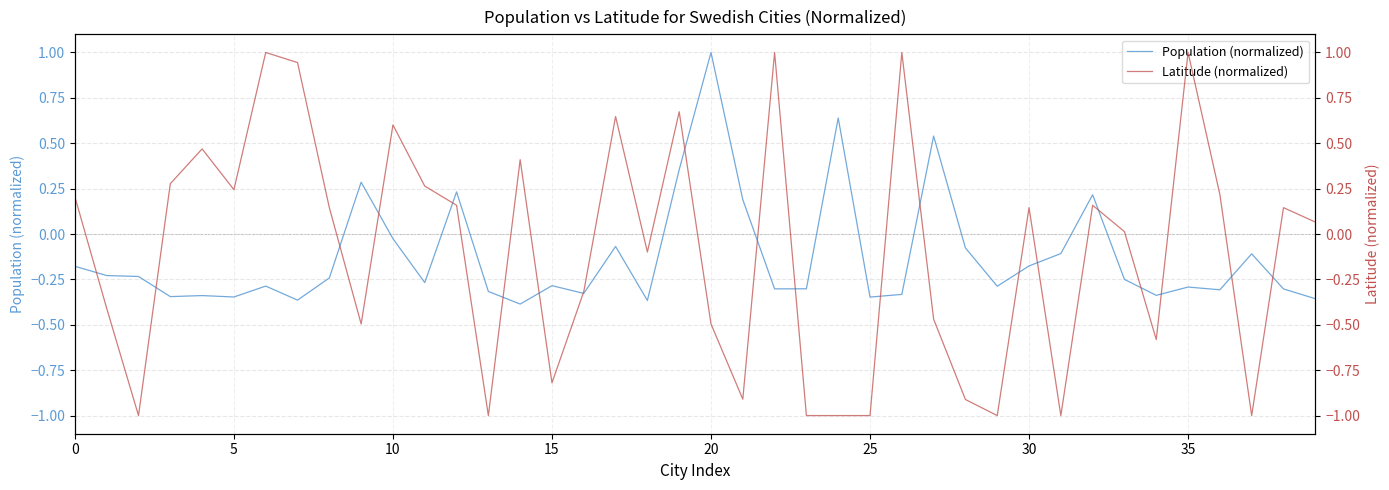

What is the maximum value for Population (normalized)?

1.0